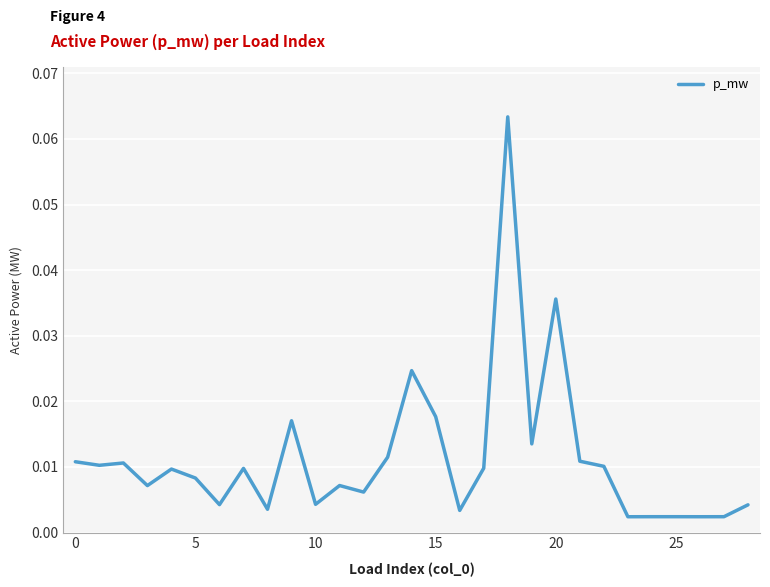

How many lines are shown in the chart?

1